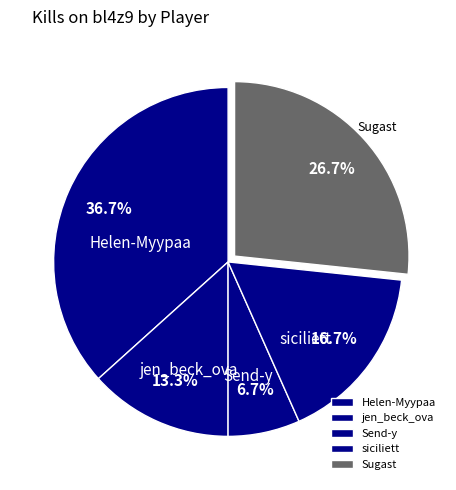

Which category has the smallest portion of the pie?

Send-y